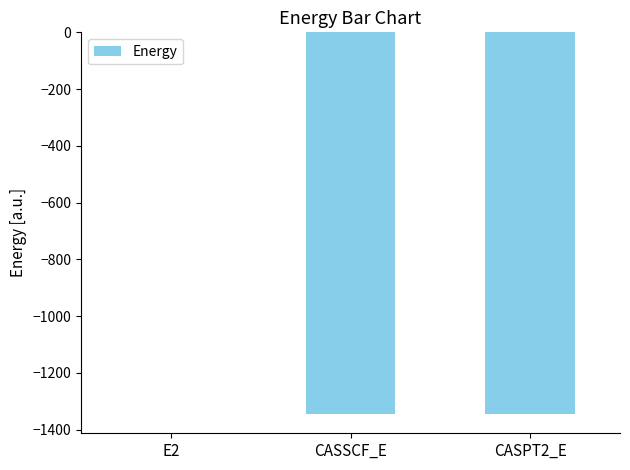

Which category has the highest value across all series?

E2